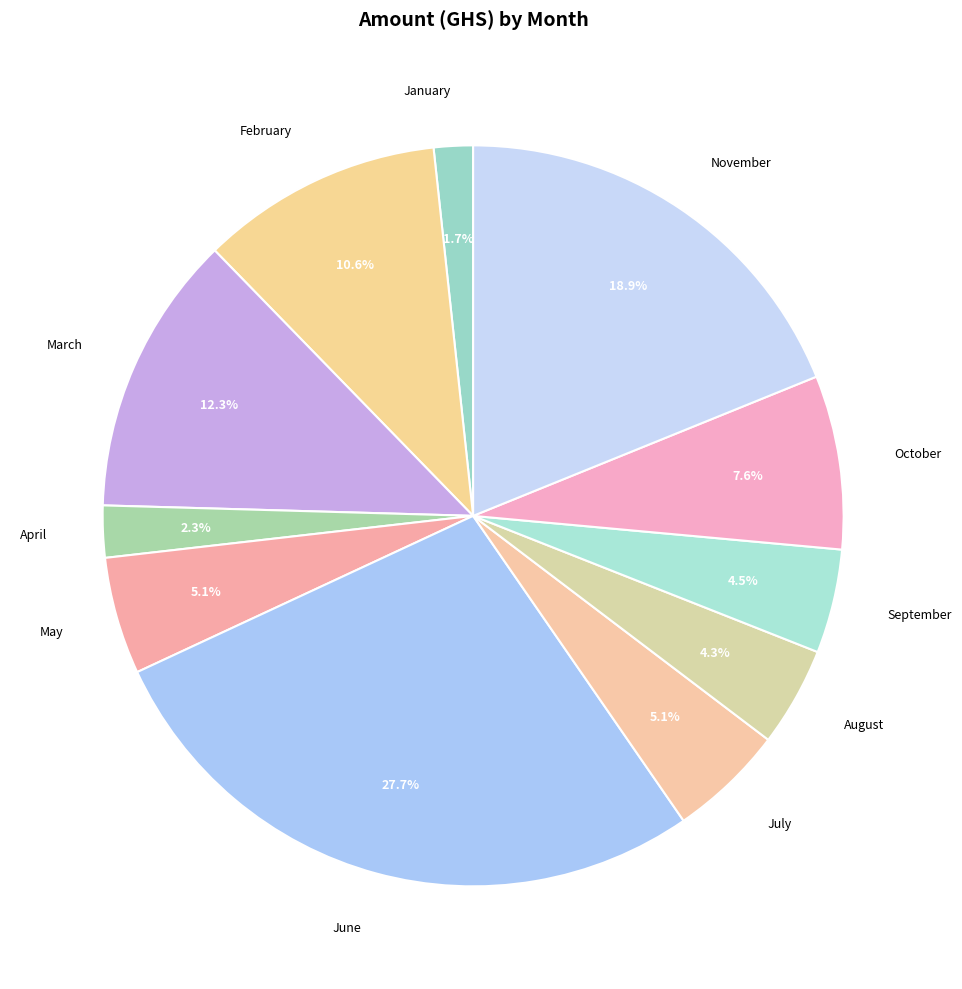

Is it true that August is 4% of the pie?

True